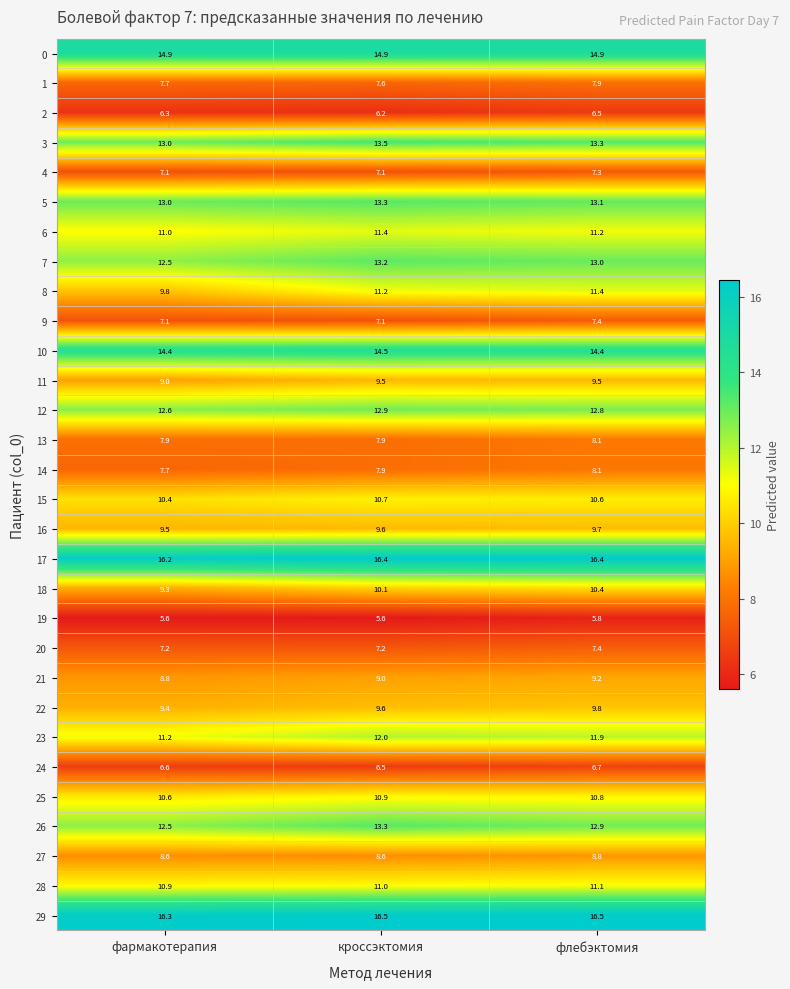

Read the 15 value at флебэктомия.

10.6